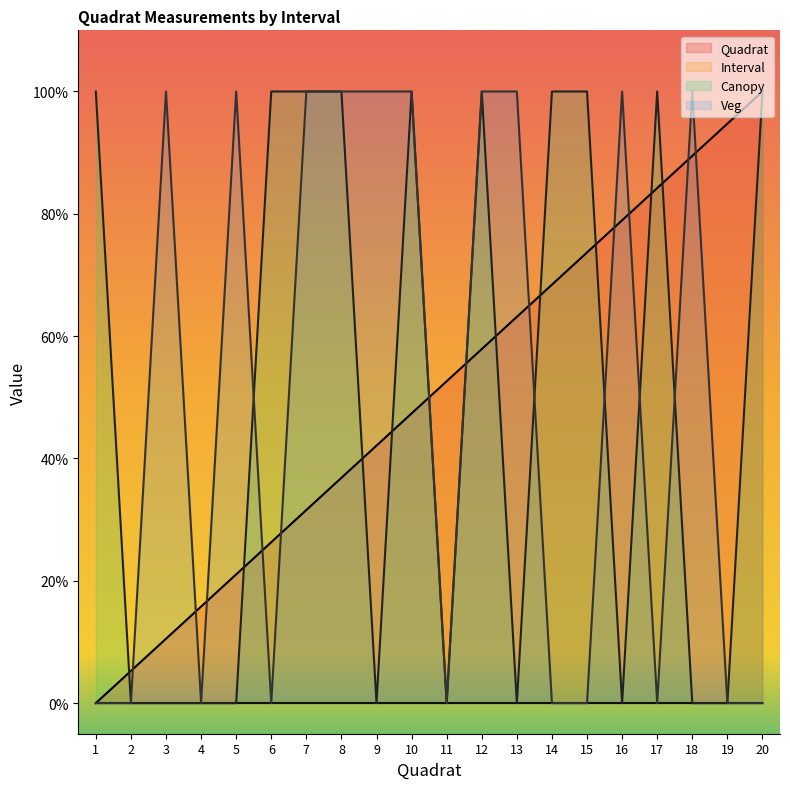

True or false: Quadrat has more than 2 points higher than both neighbors.

False